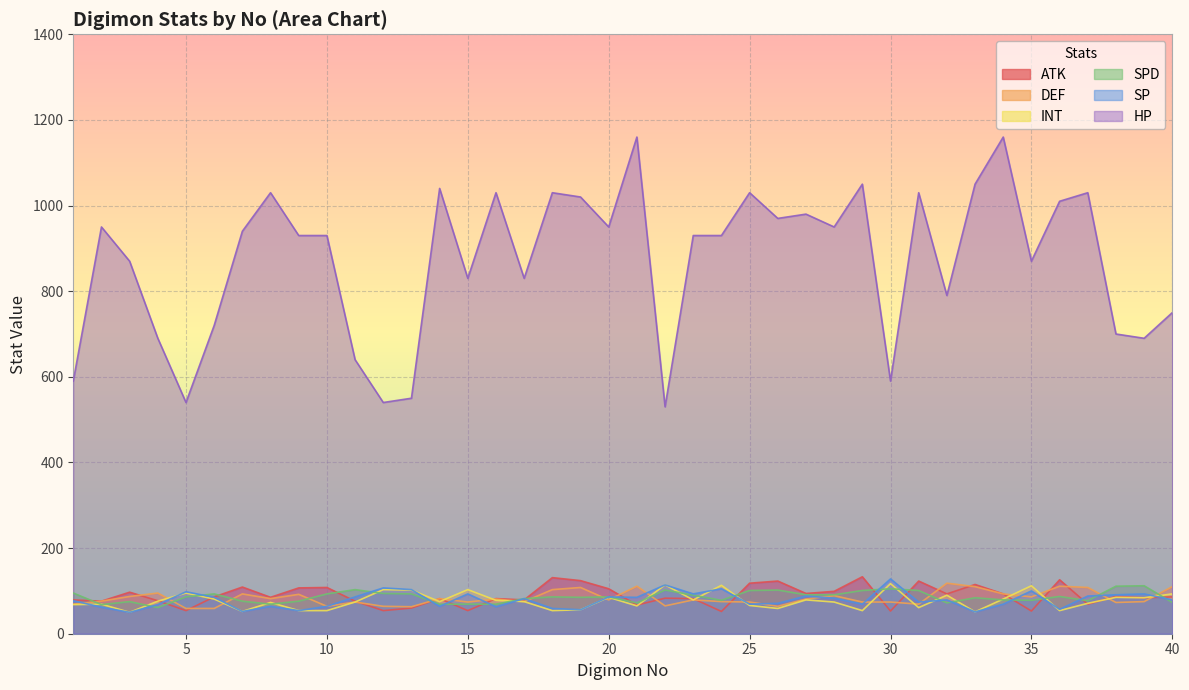

What is the average value of the HP series?

871